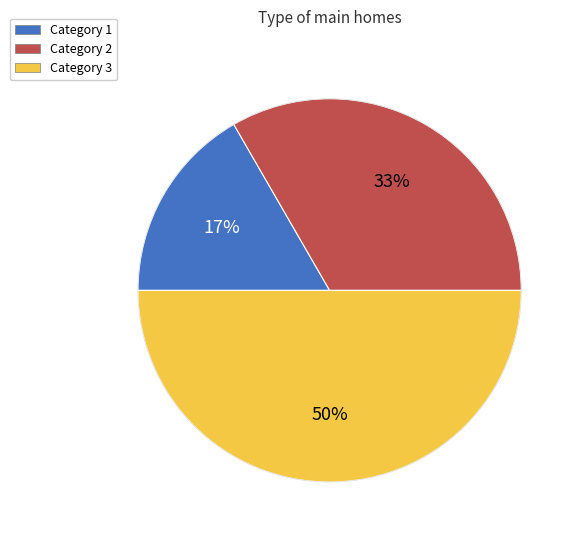

To the nearest percent, what is the average slice percentage?

33%